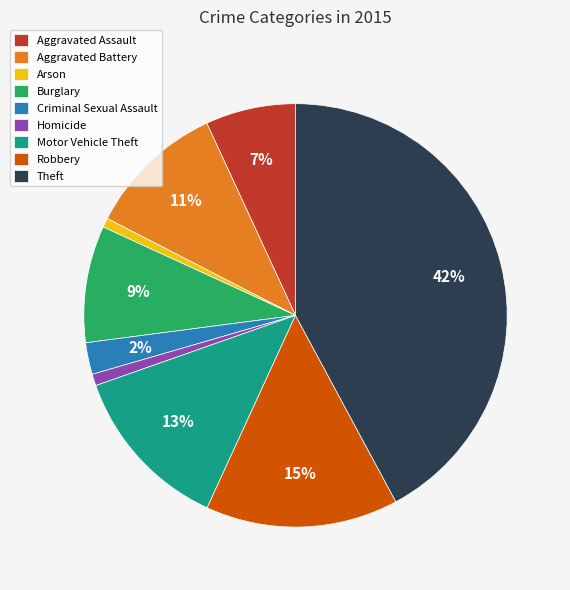

Between Motor Vehicle Theft and Criminal Sexual Assault, which is larger?

Motor Vehicle Theft